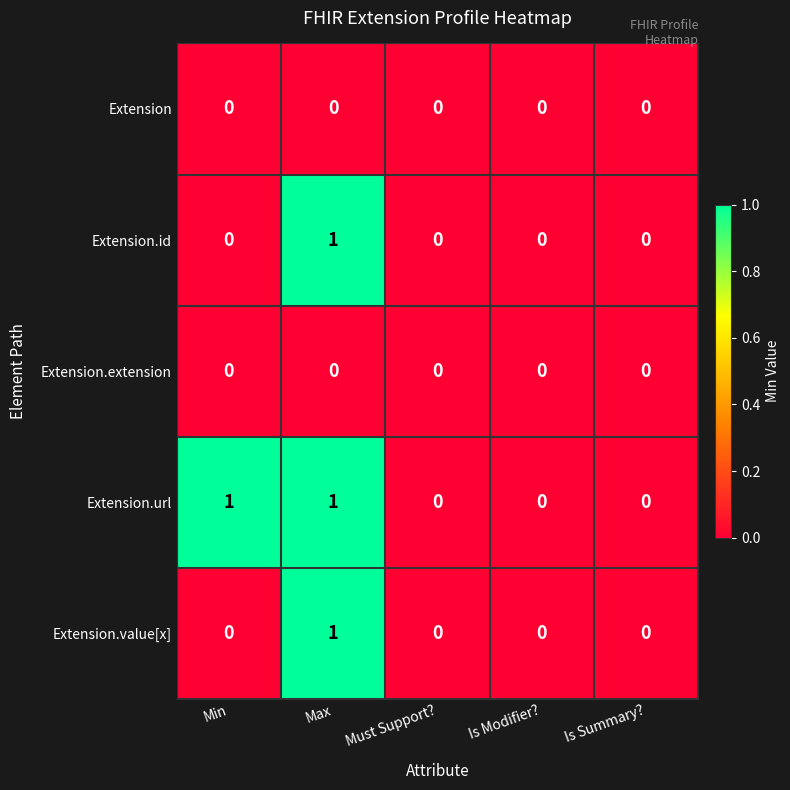

Reading right to left, what are all the values shown in this chart?

Extension: Is Summary?=0	Is Modifier?=0	Must Support?=0	Max=0	Min=0
Extension.id: Is Summary?=0	Is Modifier?=0	Must Support?=0	Max=1	Min=0
Extension.extension: Is Summary?=0	Is Modifier?=0	Must Support?=0	Max=0	Min=0
Extension.url: Is Summary?=0	Is Modifier?=0	Must Support?=0	Max=1	Min=1
Extension.value[x]: Is Summary?=0	Is Modifier?=0	Must Support?=0	Max=1	Min=0